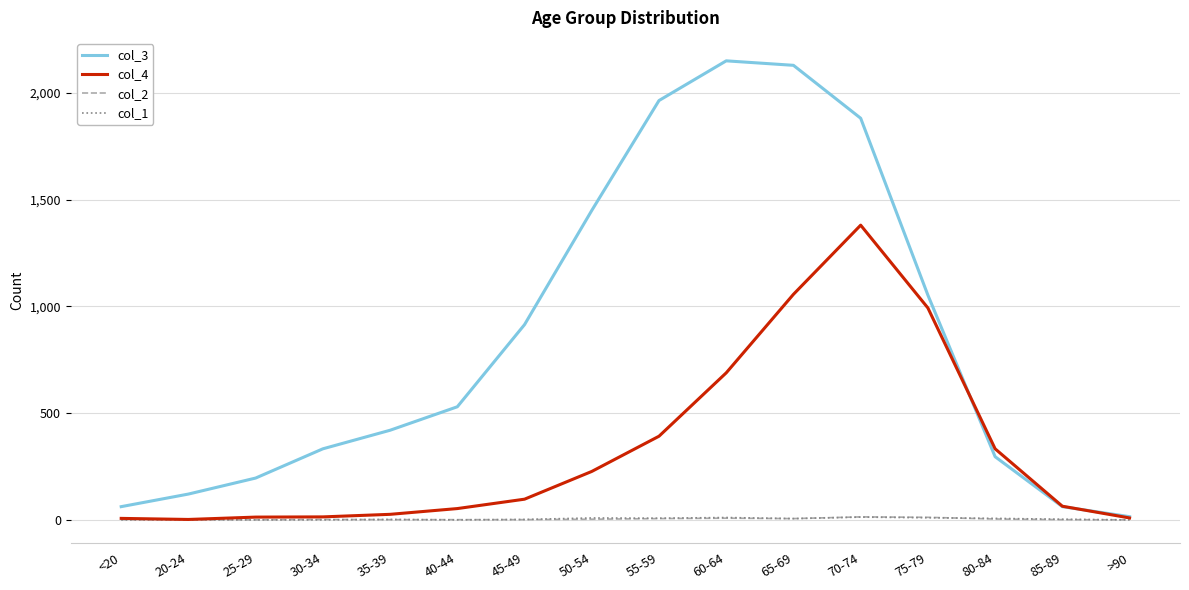

What is the difference between the maximum and minimum values in the col_2 series?

14